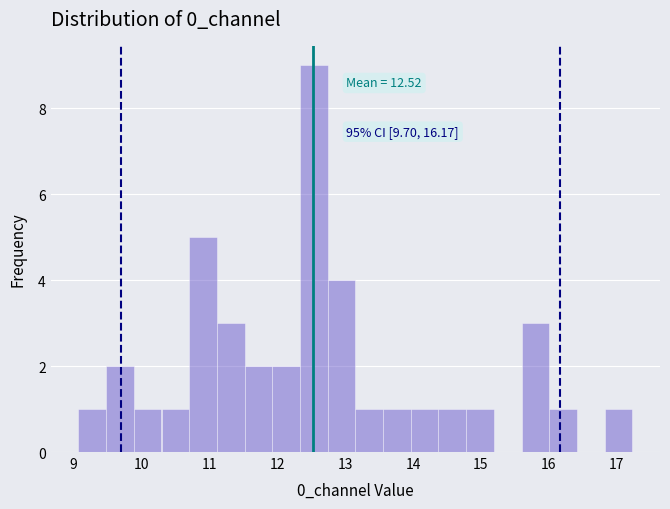

Which range on the x-axis has the tallest bar?

12.3 to 12.7